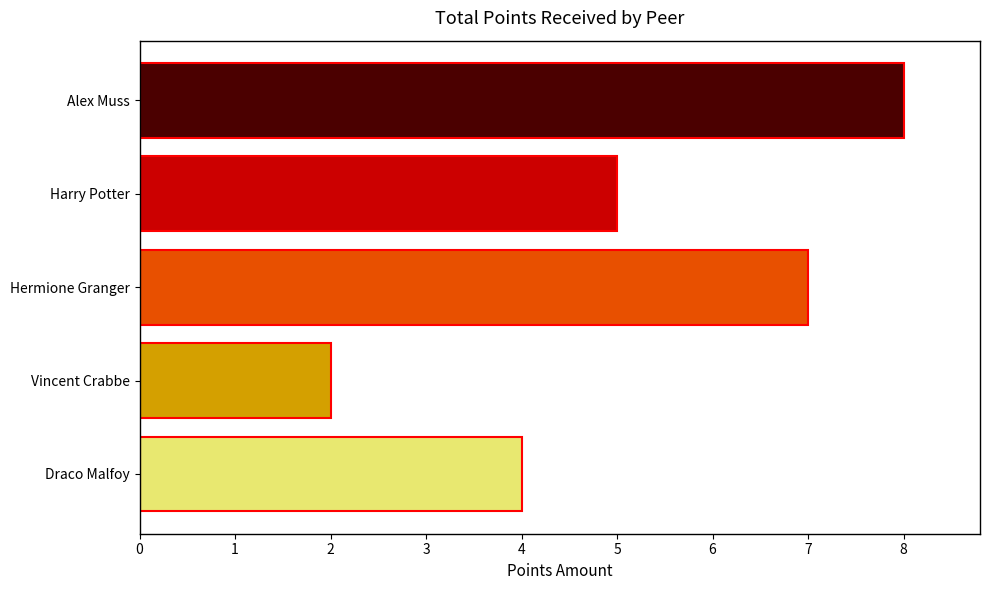

What is the smallest value displayed?

2